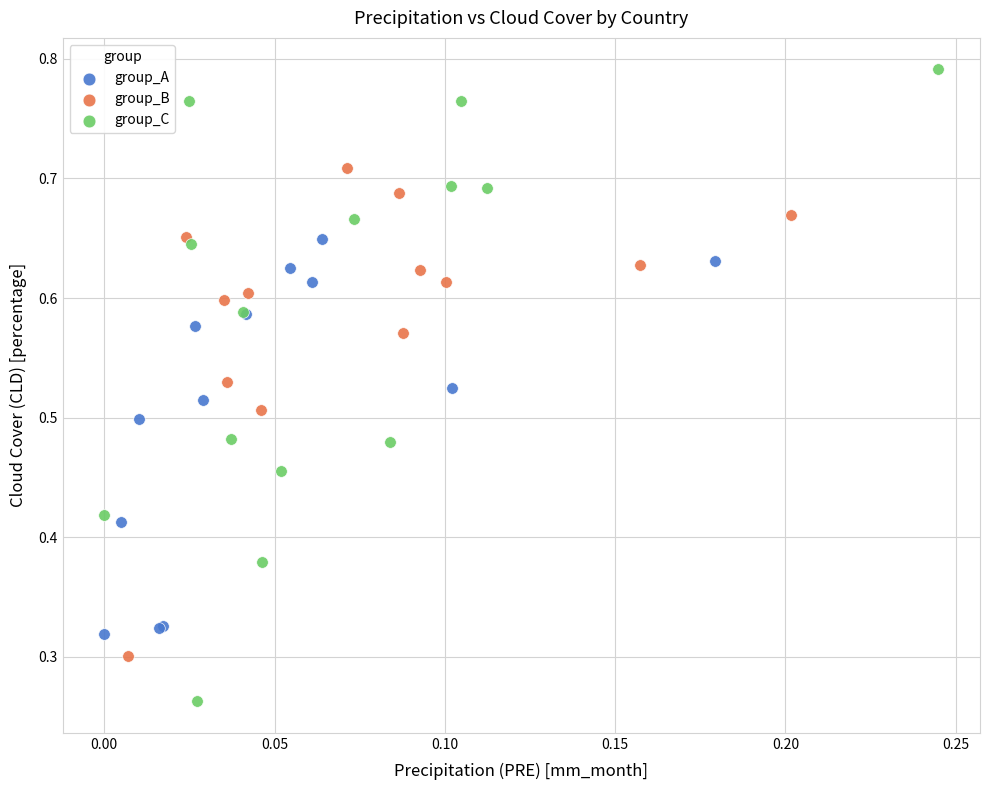

Which series has the widest spread of Y values?

group_C